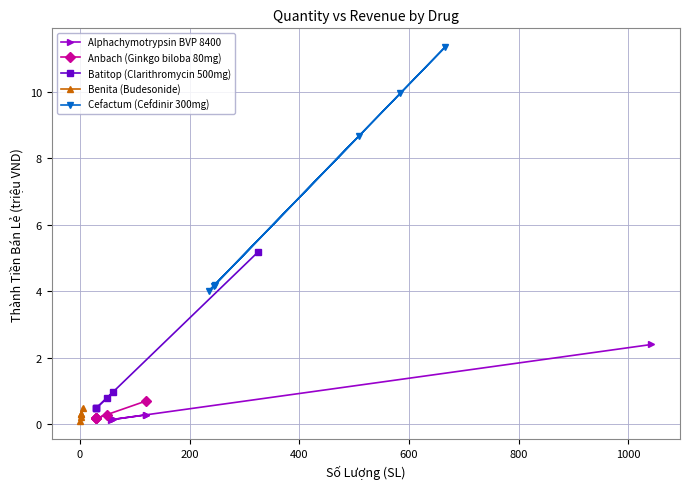

What is the value of the Cefactum (Cefdinir 300mg) point at the 6th from the left?

11.4